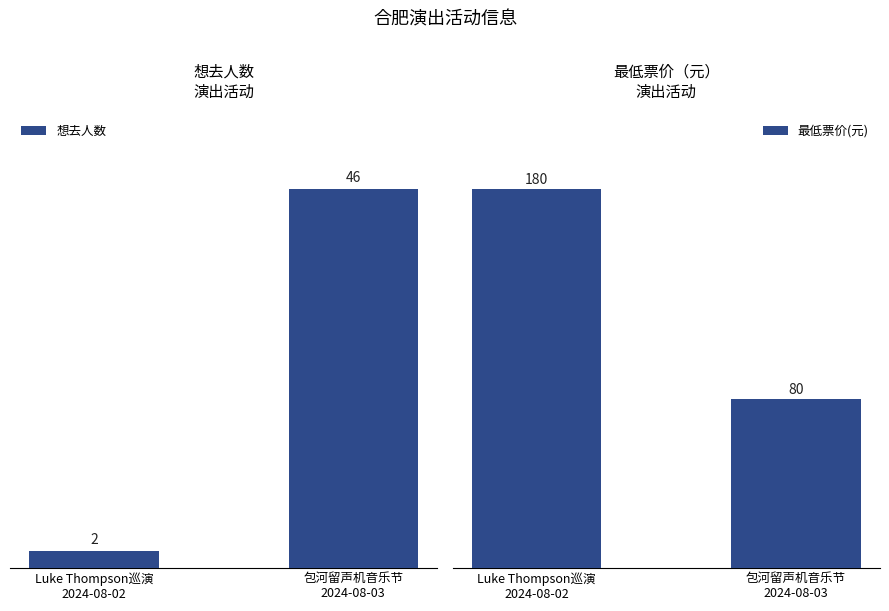

What position from the left is 包河留声机音乐节
2024-08-03?

2